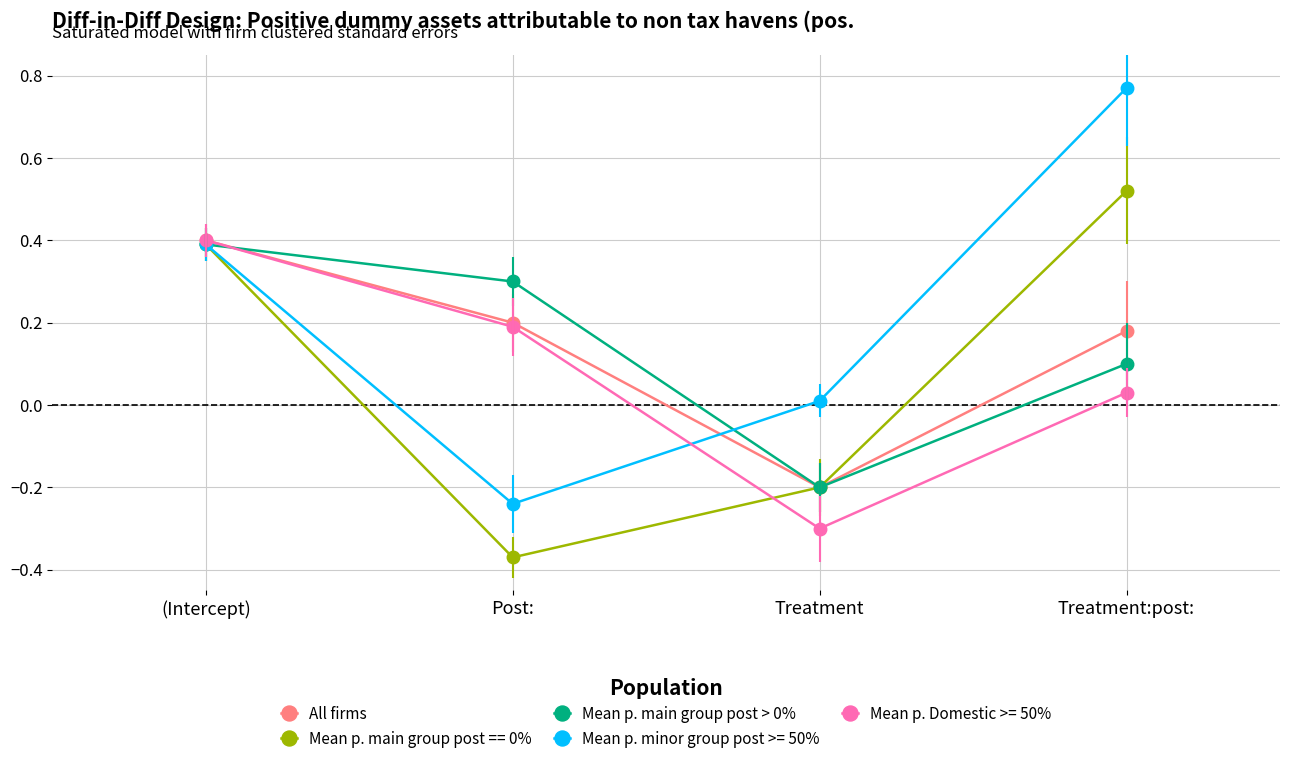

Which series has the largest range (max minus min)?

Mean p. minor group post >= 50%